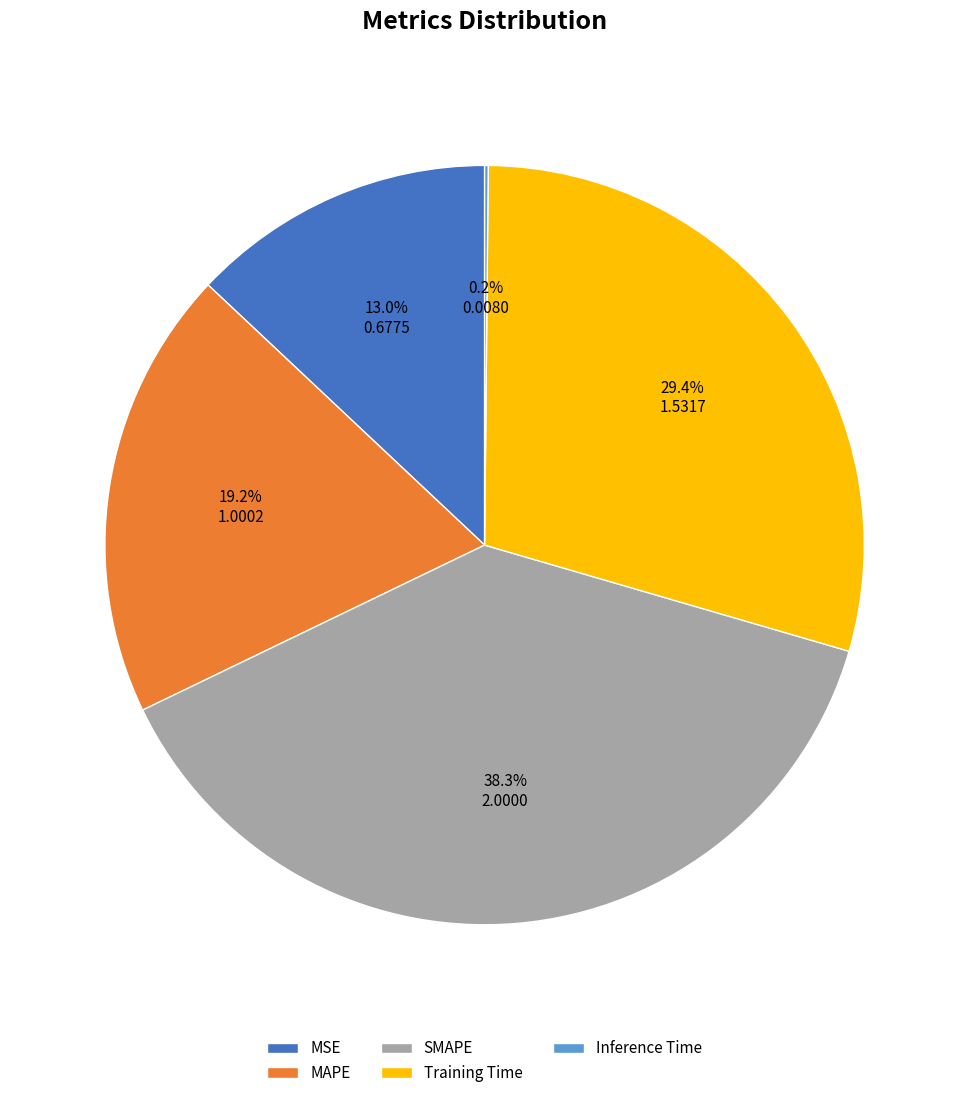

Which has a higher value, SMAPE or MAPE?

SMAPE